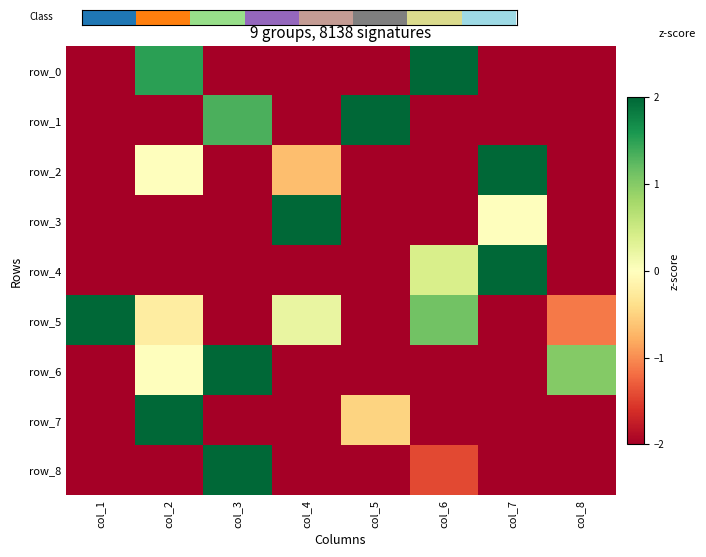

What is the sum of the row_8 values at col_4 and col_2?

-4.0